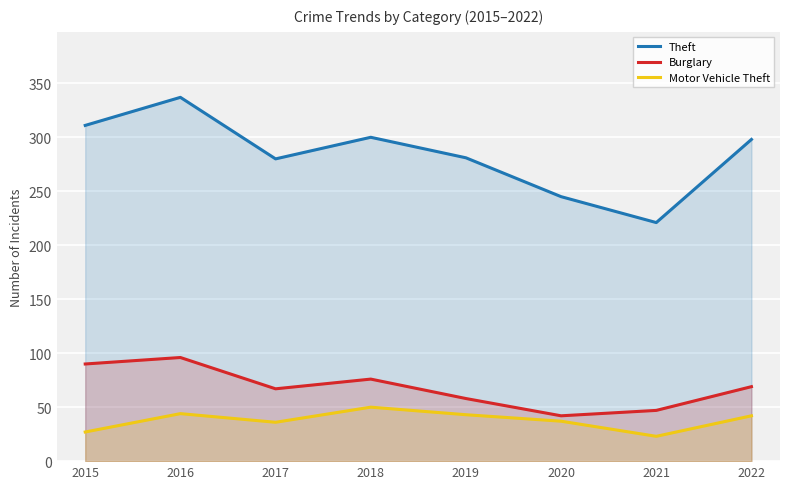

What is the difference between the maximum and minimum values in the Burglary series?

54